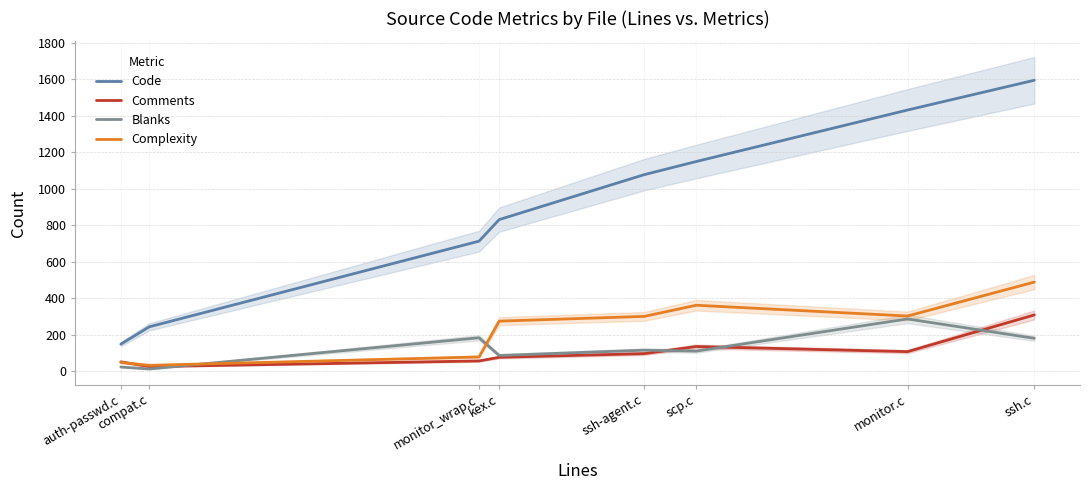

What is the sum of the Complexity values at ssh.c and scp.c?

851